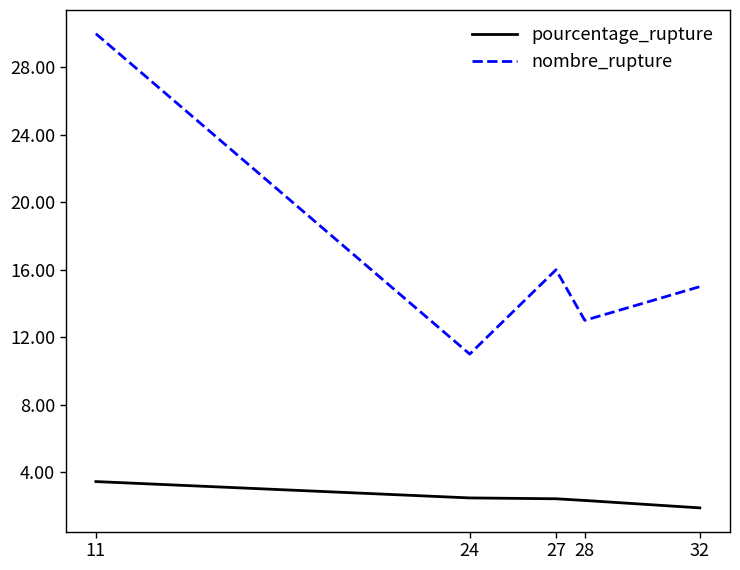

What is the highest value of the nombre_rupture series?

30.0